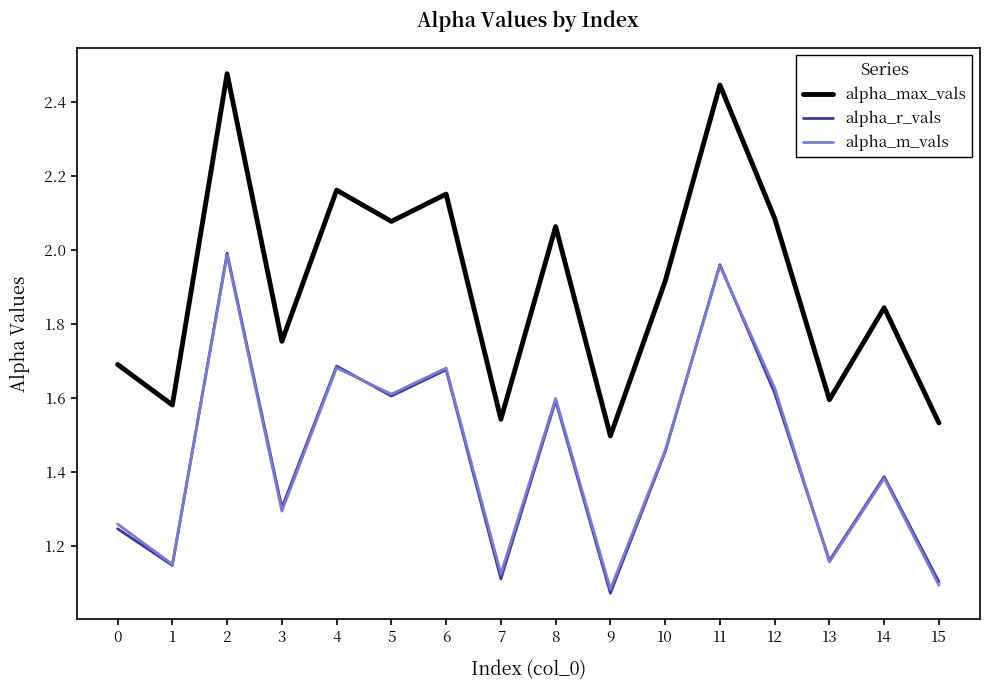

How many interior local peaks does the alpha_m_vals series have?

6